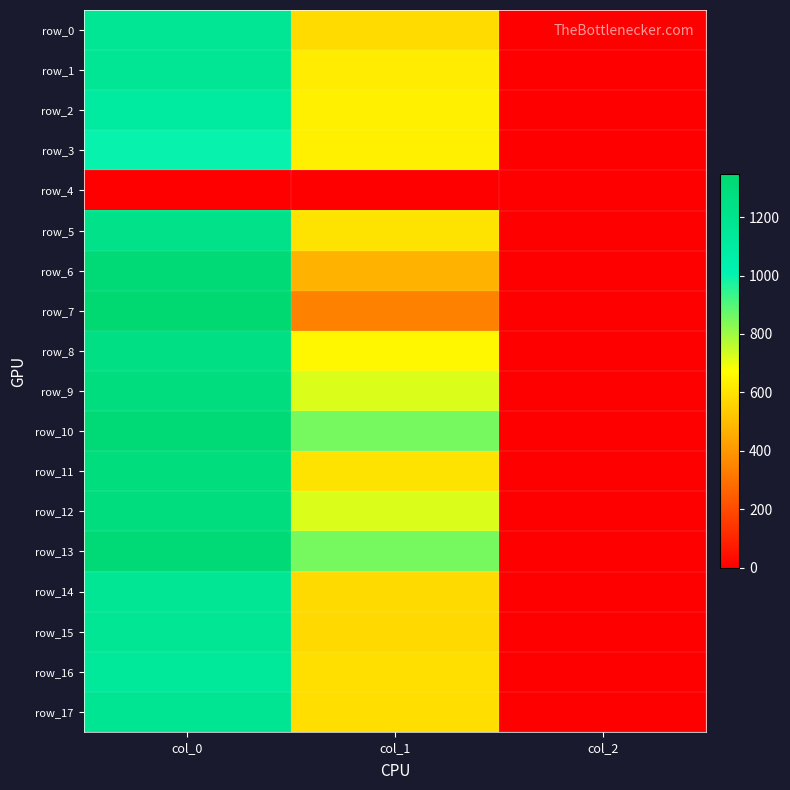

Reading left to right, transcribe all the data shown in this chart.

row_0: col_0=1163.3	col_1=580.5	col_2=2.0
row_1: col_0=1170.0	col_1=624.4	col_2=2.0
row_2: col_0=1106.7	col_1=634.5	col_2=2.0
row_3: col_0=1000.0	col_1=634.5	col_2=2.0
row_4: col_0=0.0	col_1=0.0	col_2=0.0
row_5: col_0=1226.7	col_1=600.8	col_2=2.0
row_6: col_0=1323.3	col_1=475.9	col_2=2.0
row_7: col_0=1346.7	col_1=344.2	col_2=2.0
row_8: col_0=1256.7	col_1=654.8	col_2=2.0
row_9: col_0=1283.3	col_1=722.2	col_2=2.0
row_10: col_0=1326.7	col_1=853.9	col_2=2.0
row_11: col_0=1286.7	col_1=600.8	col_2=2.0
row_12: col_0=1283.3	col_1=722.2	col_2=2.0
row_13: col_0=1326.7	col_1=853.9	col_2=2.0
row_14: col_0=1160.0	col_1=577.1	col_2=2.0
row_15: col_0=1170.0	col_1=573.8	col_2=2.0
row_16: col_0=1140.0	col_1=590.6	col_2=2.0
row_17: col_0=1183.3	col_1=587.2	col_2=2.0